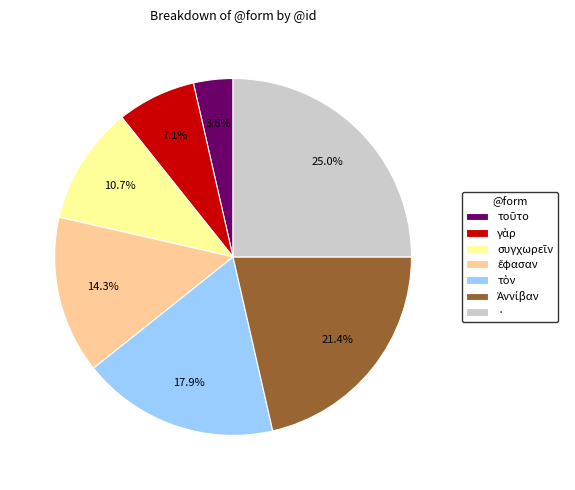

Is there a majority slice in this chart?

No